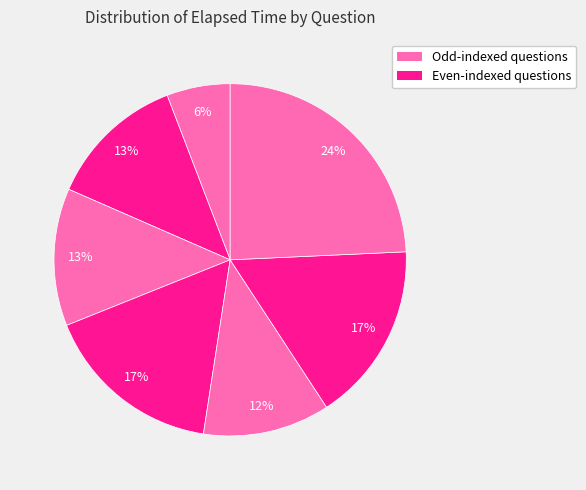

Is there a majority slice in this chart?

No